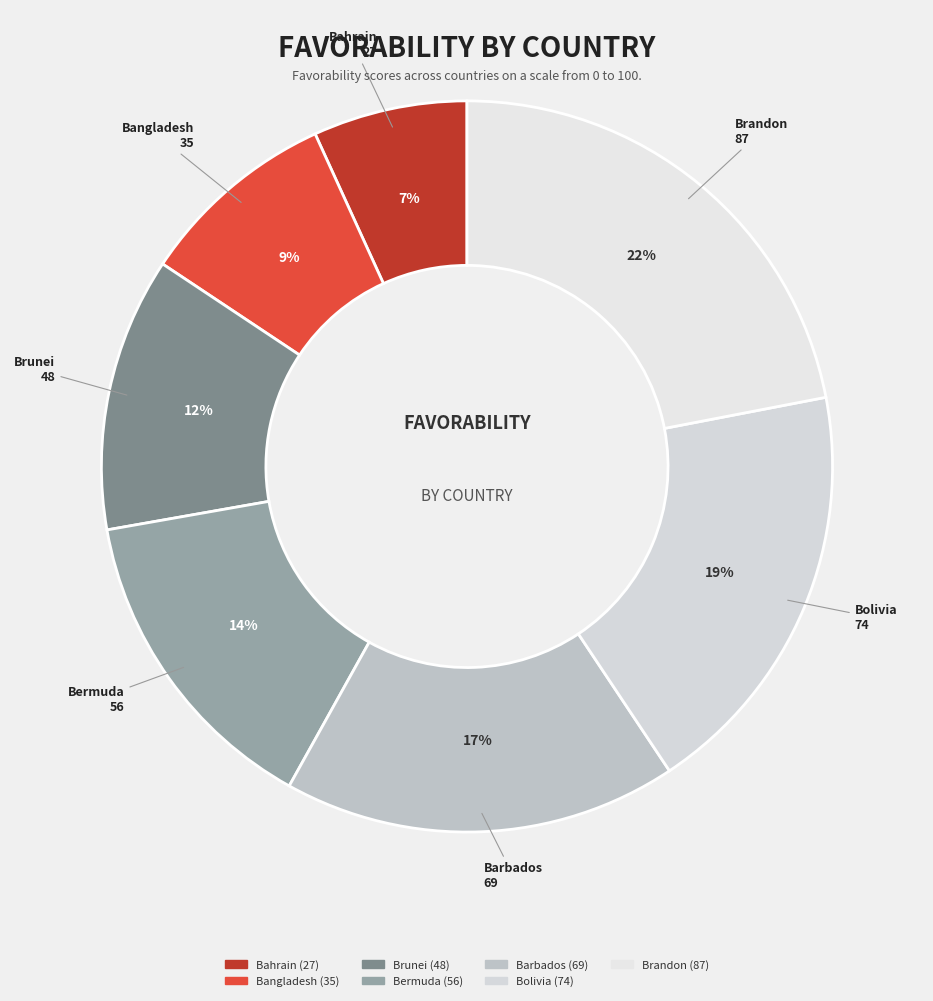

To the nearest percent, what is the difference between the largest and smallest slice percentages?

15%